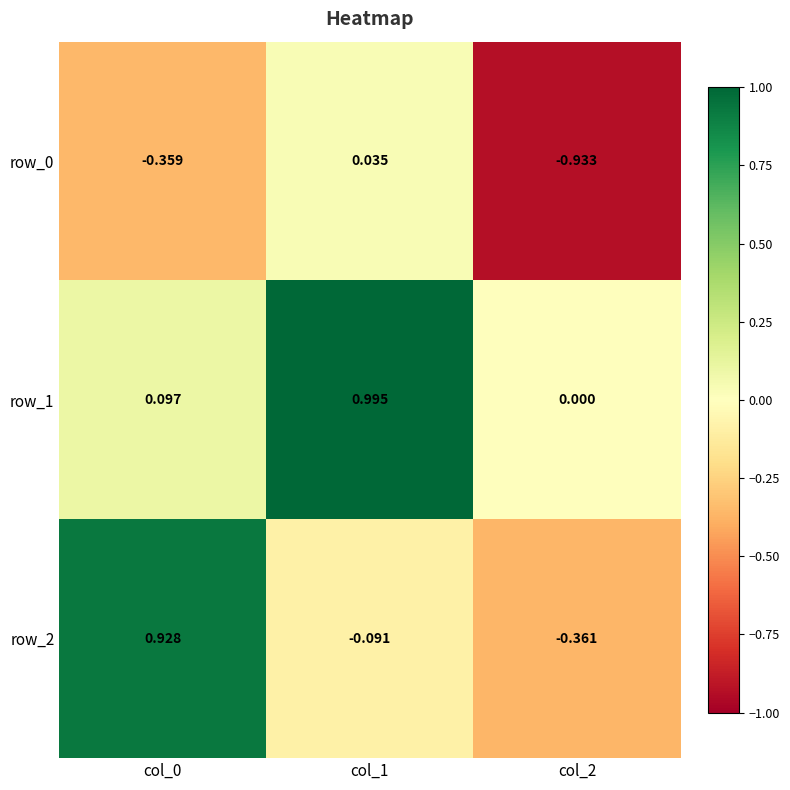

Is the value of row_0 at col_2 greater than the value of row_2 at col_2?

No